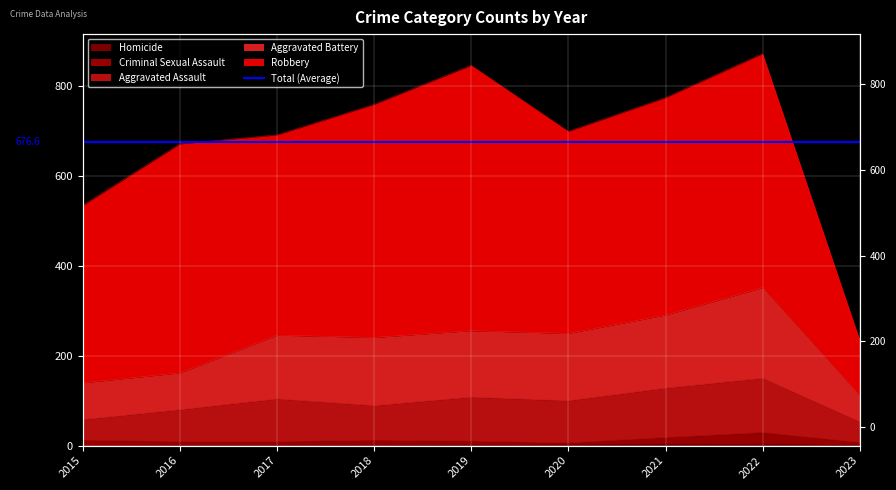

Which series has the largest total across all categories?

Total